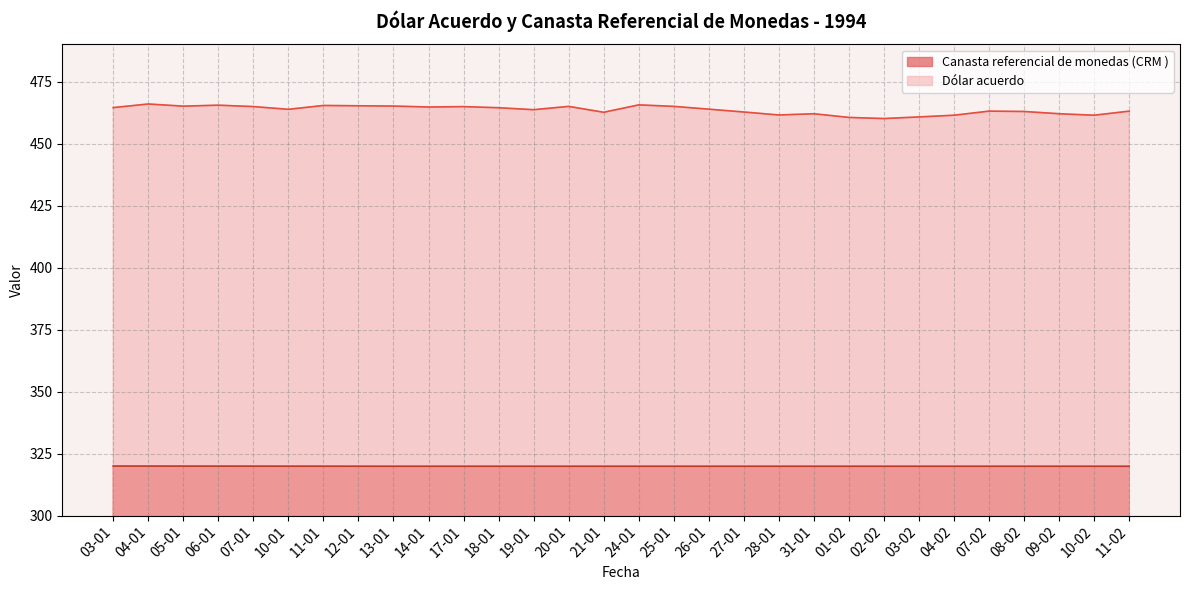

The value of Dólar acuerdo at 11-01 is 465.4. True or false?

True